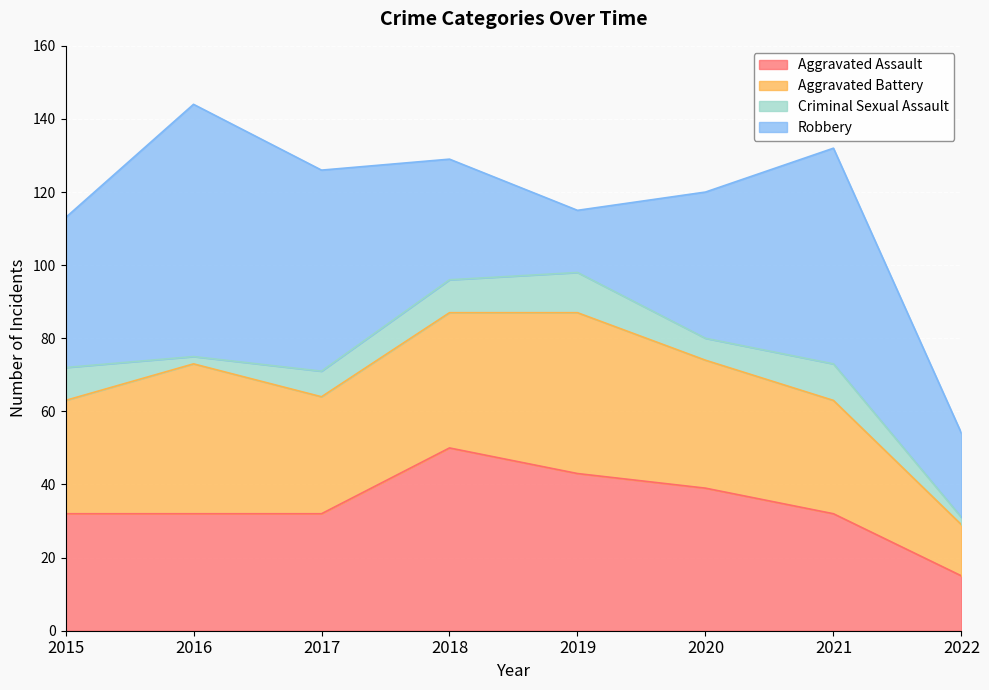

At how many categories does at least one series exceed 43?

5